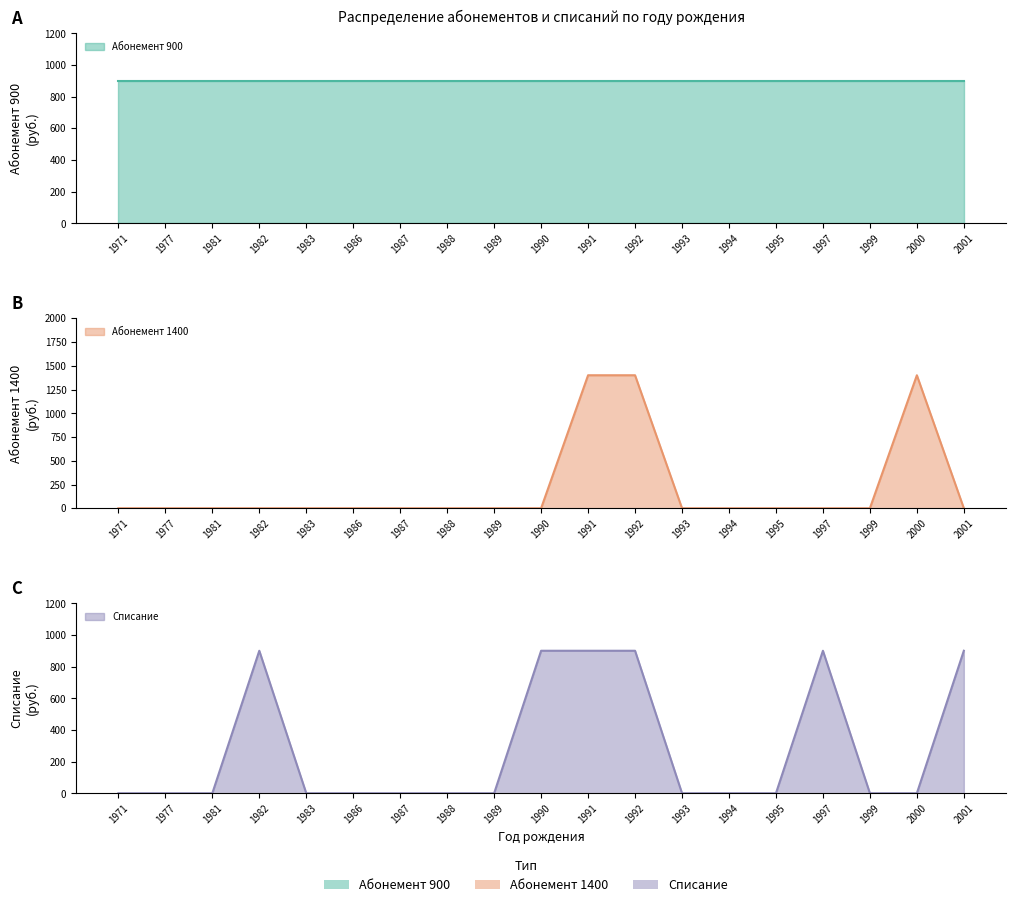

Is it true that Абонемент 1400 equals 0 at 1993?

True